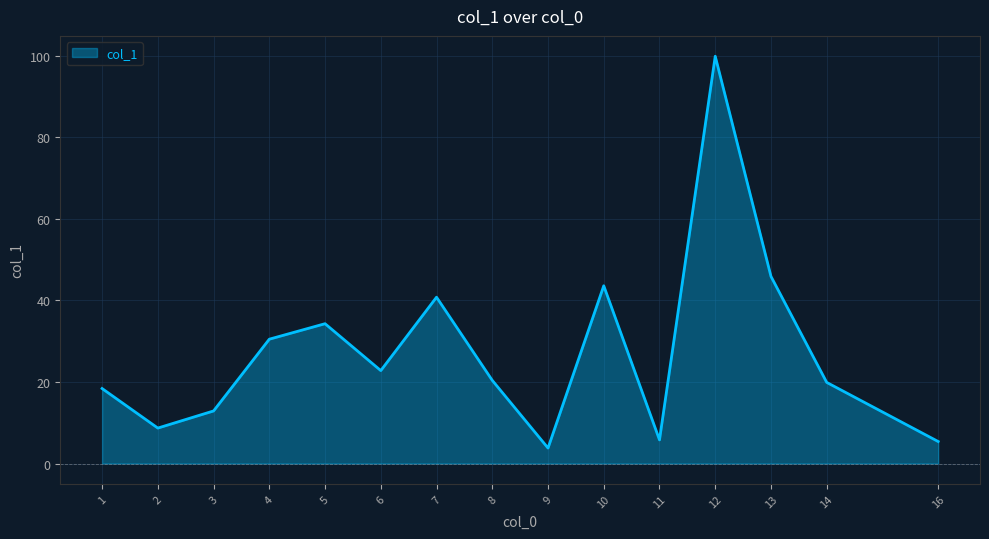

What is the approximate value at 14?

19.9